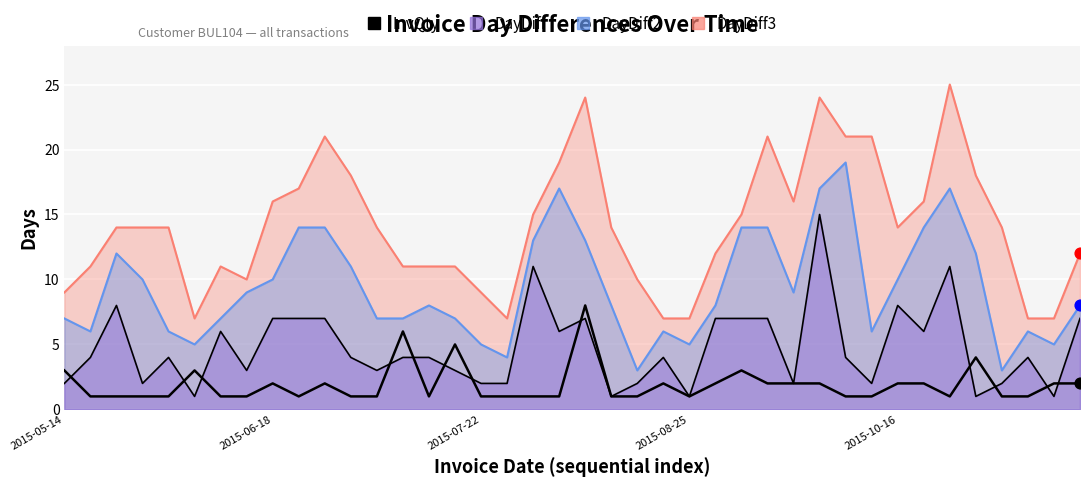

Between 24 and 6, which is larger?

24